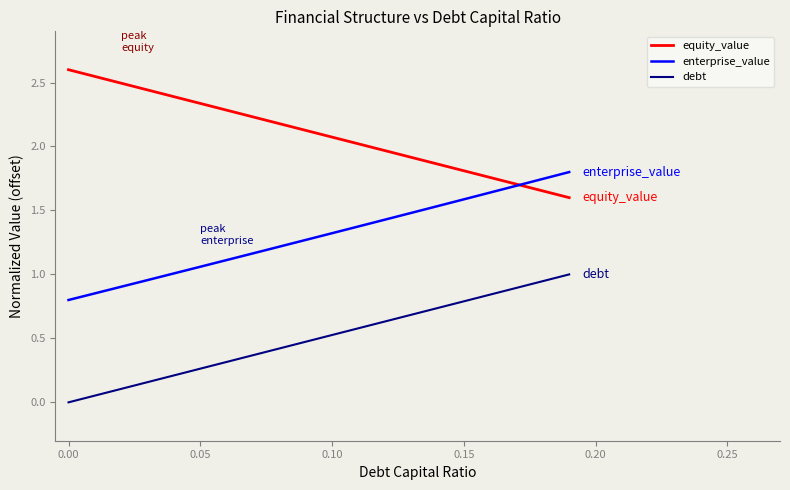

List the series in order of their peak value, lowest first.

debt, enterprise_value, equity_value